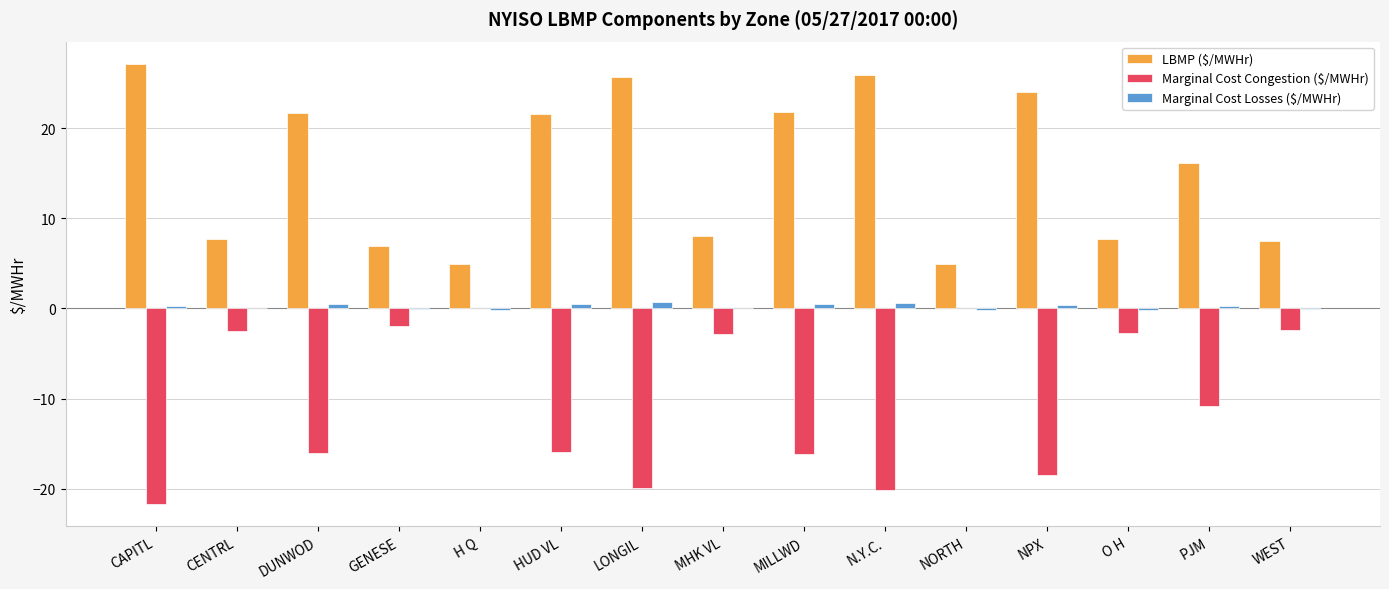

At which label does LBMP ($/MWHr) reach its peak?

CAPITL